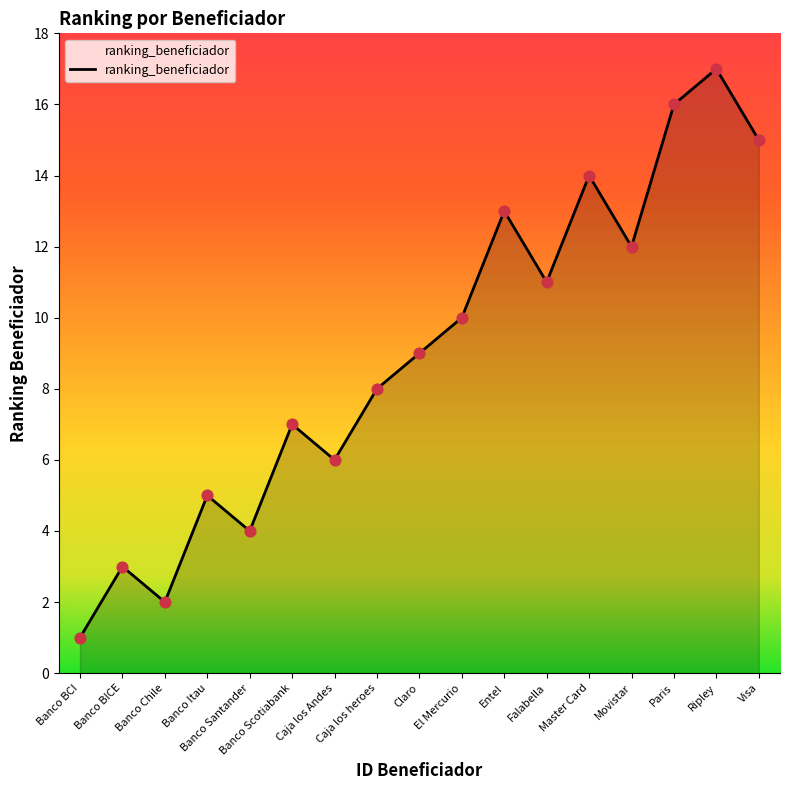

Which has a higher value, Banco Santander or Entel?

Entel